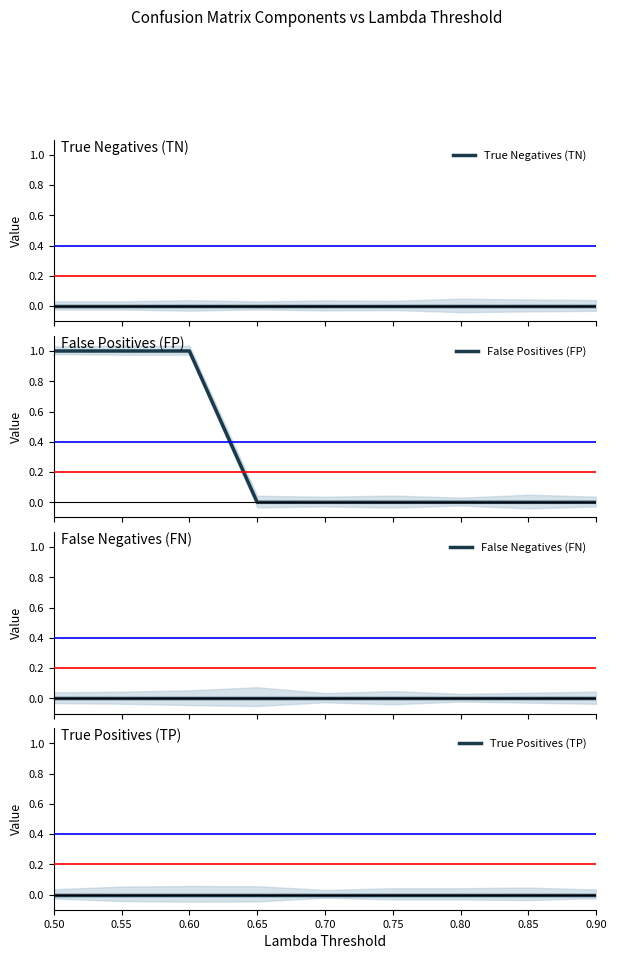

What are all the series names shown in the legend?

True Negatives (TN), False Positives (FP), False Negatives (FN), True Positives (TP)